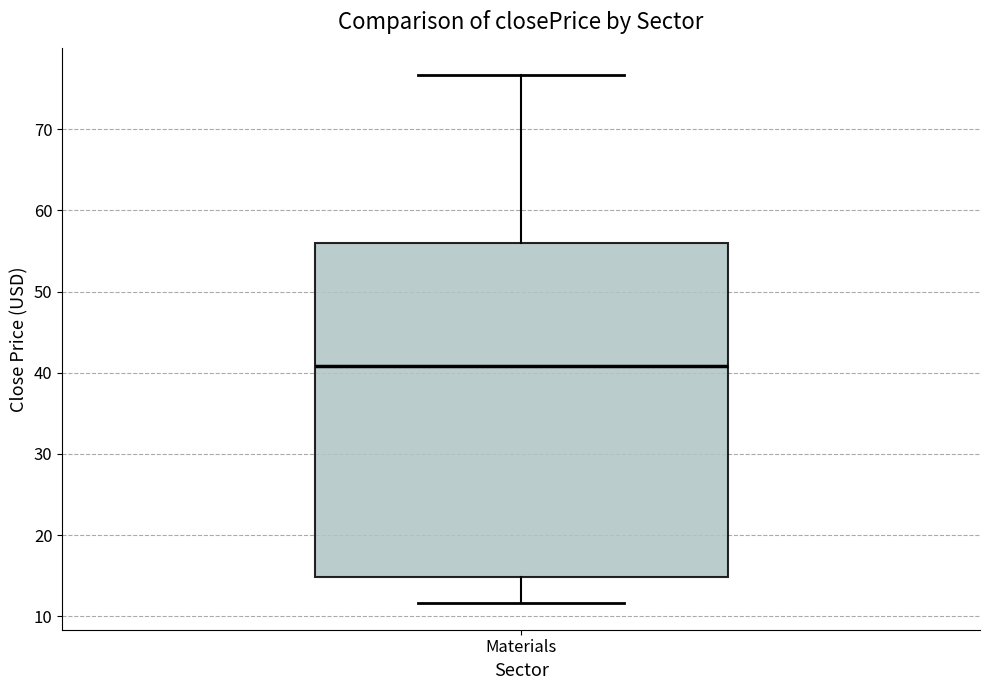

Where does the lower whisker of the box for Materials end on the y-axis? The values are not printed on the chart, so give them approximately, as read against the axis.

12